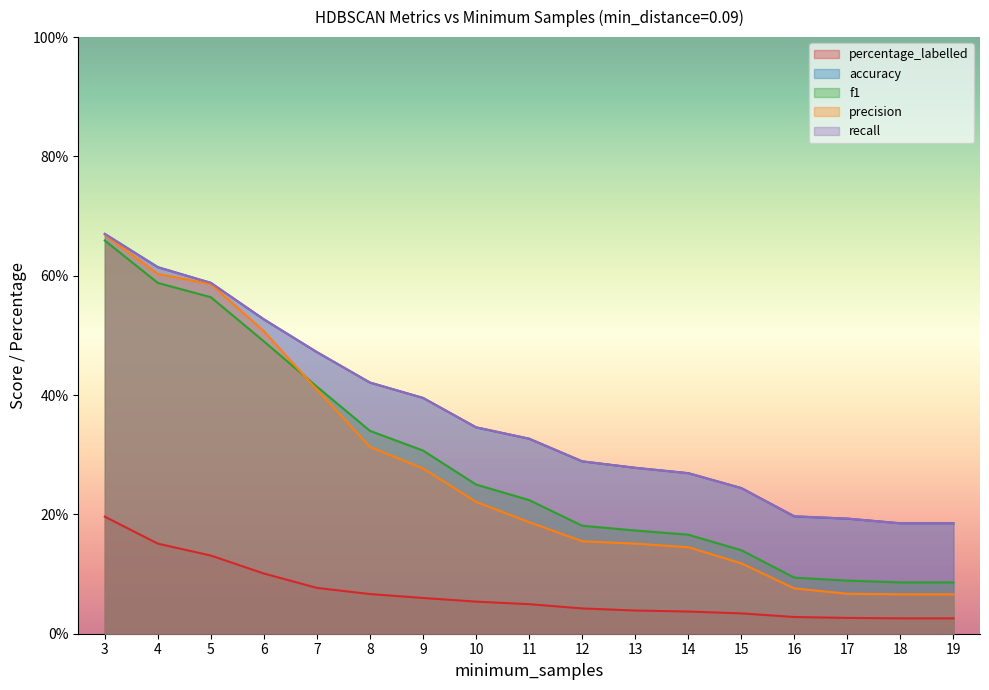

Is the value of percentage_labelled at 6 greater than the value of accuracy at 15?

No